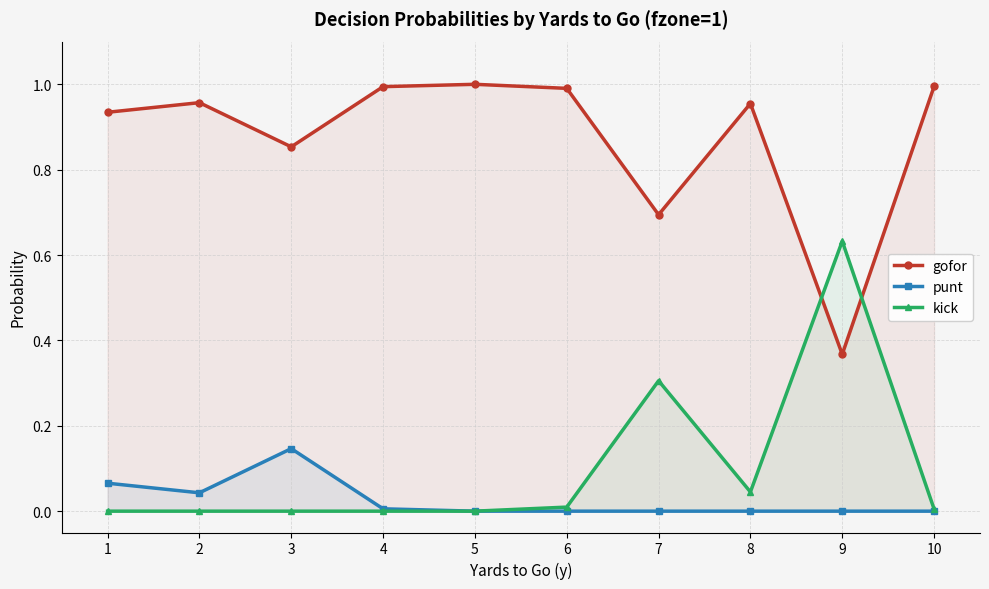

Does the chart display data point markers on the line(s)?

Yes